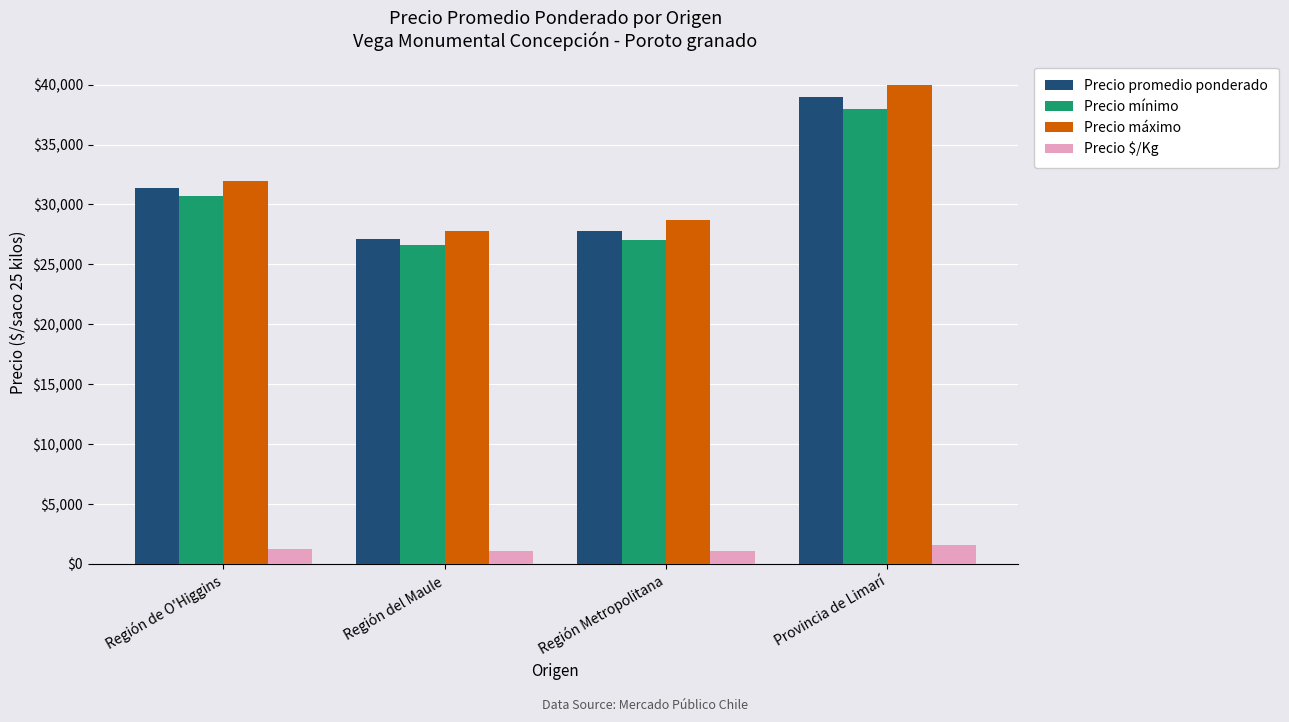

The Precio promedio ponderado series shows 58843 at Provincia de Limarí. True or false?

False